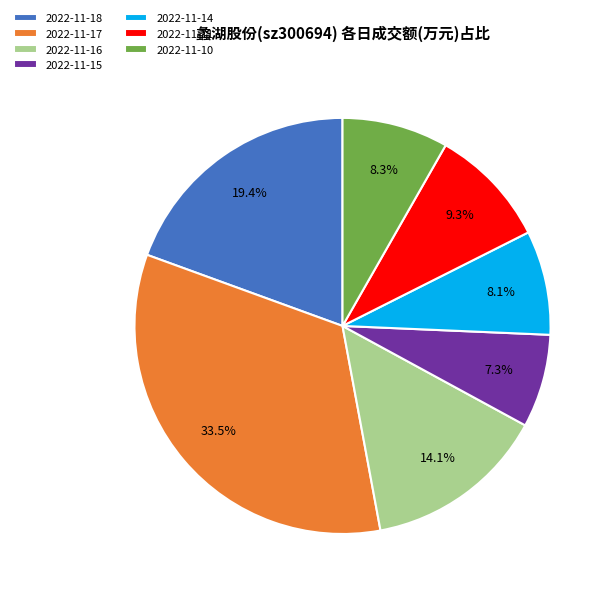

Which category has the biggest portion of the pie?

2022-11-17